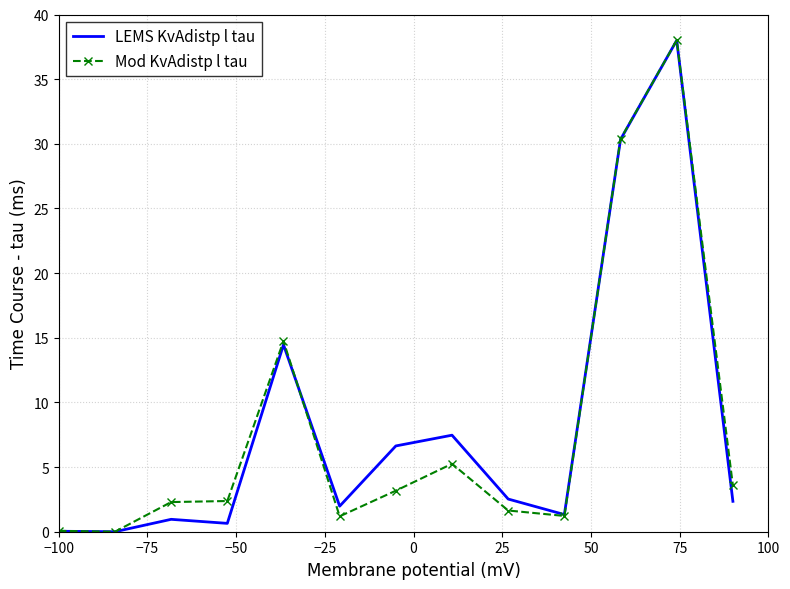

What is the highest value of the LEMS KvAdistp l tau series?

38.0